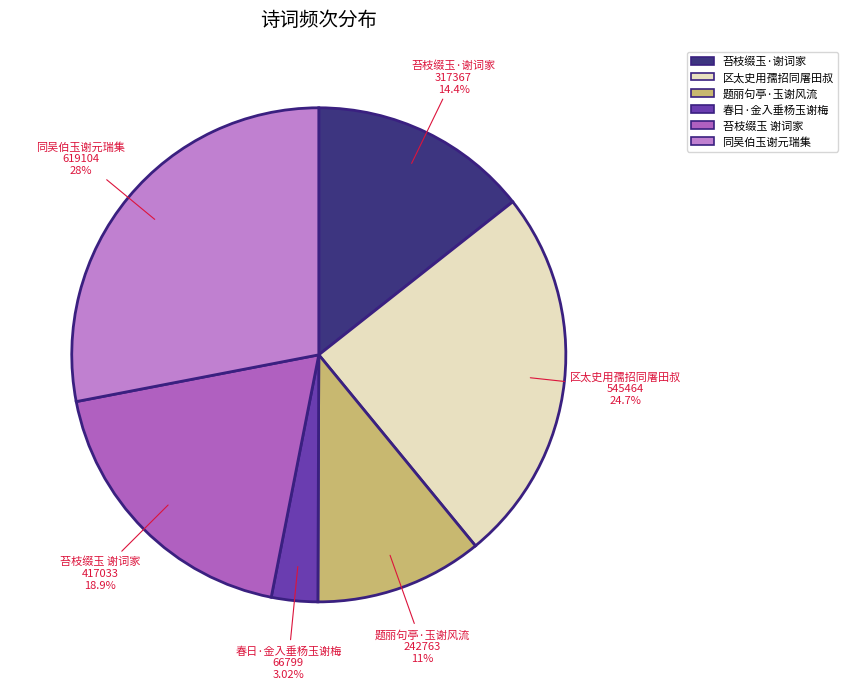

What is the smallest slice in the pie chart?

春日·金入垂杨玉谢梅